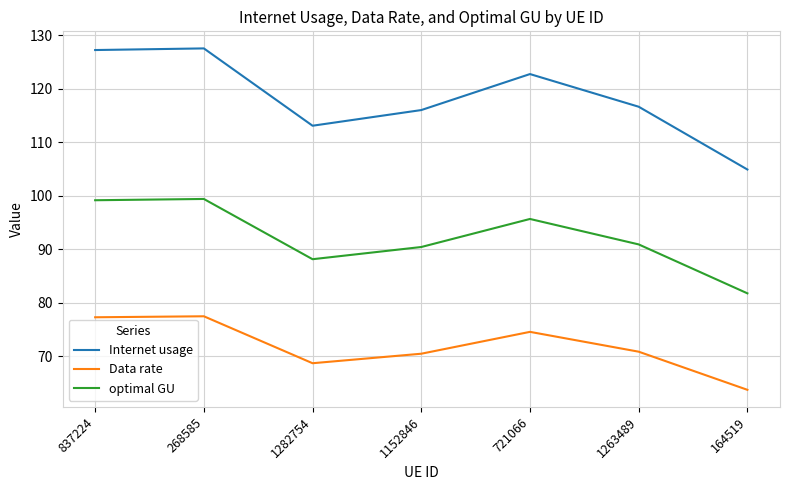

How many distinct data groups are displayed?

3